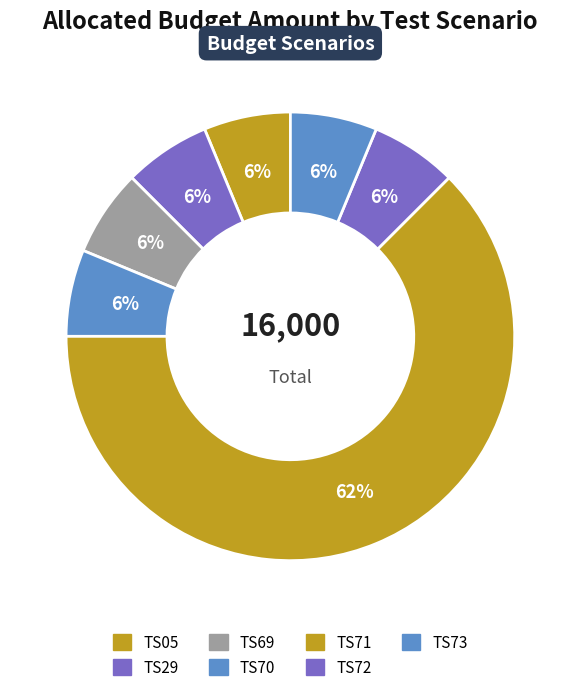

Approximately how many times larger is the value at TS29 compared to TS70?

1.0